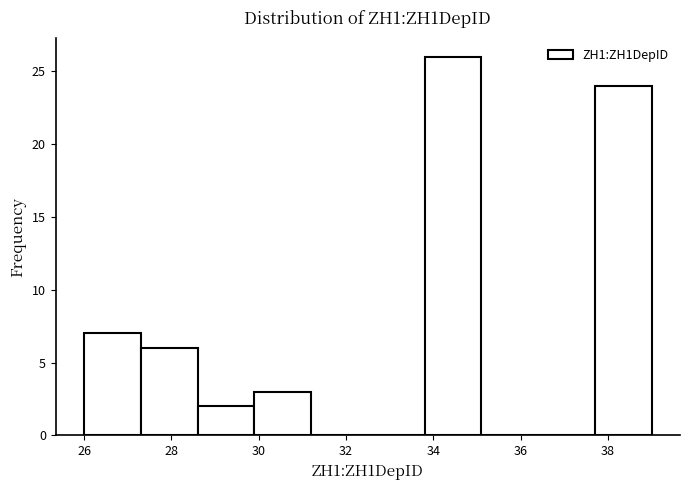

Reading left to right, list every bar in this chart as the range it spans on the x-axis followed by its height. Neither the bar edges nor the heights are printed on the chart, so give them approximately, as read against the axes.

26.0 to 27.3: 7
27.3 to 28.6: 6
28.6 to 29.9: 2
29.9 to 31.2: 3
31.2 to 32.5: 0
32.5 to 33.8: 0
33.8 to 35.1: 26
35.1 to 36.4: 0
36.4 to 37.7: 0
37.7 to 39.0: 24